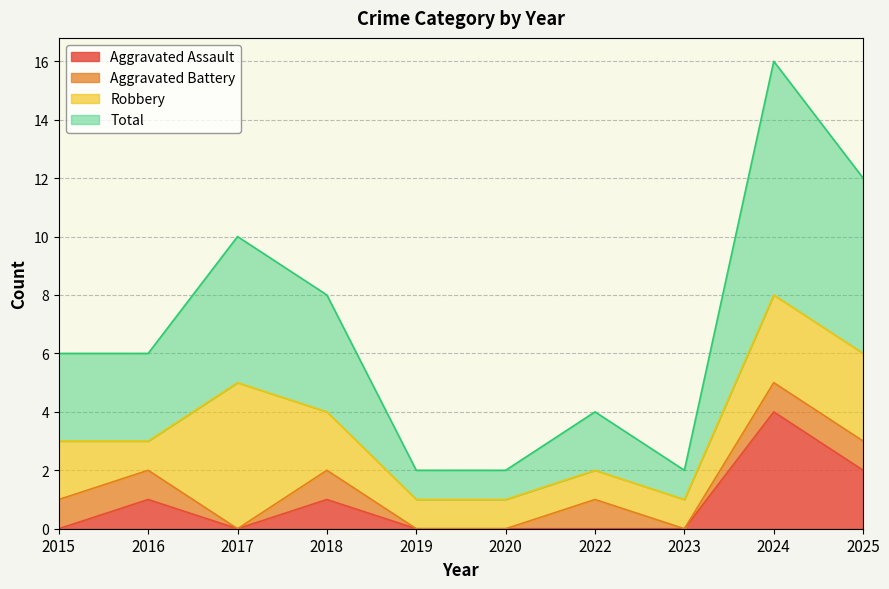

At how many categories does at least one series exceed 7?

1